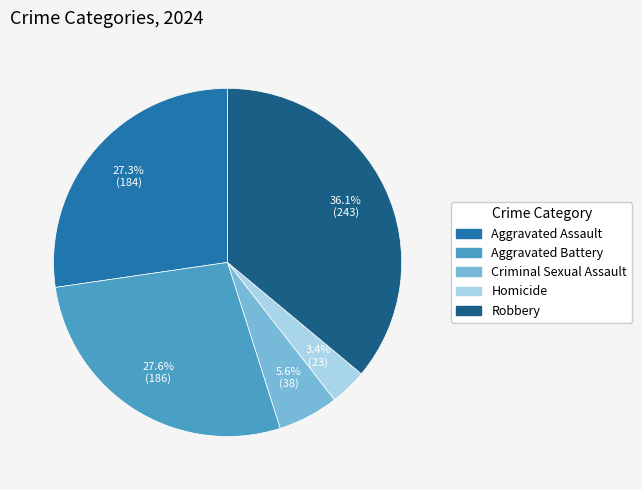

Does Robbery account for over 50% of the chart?

No